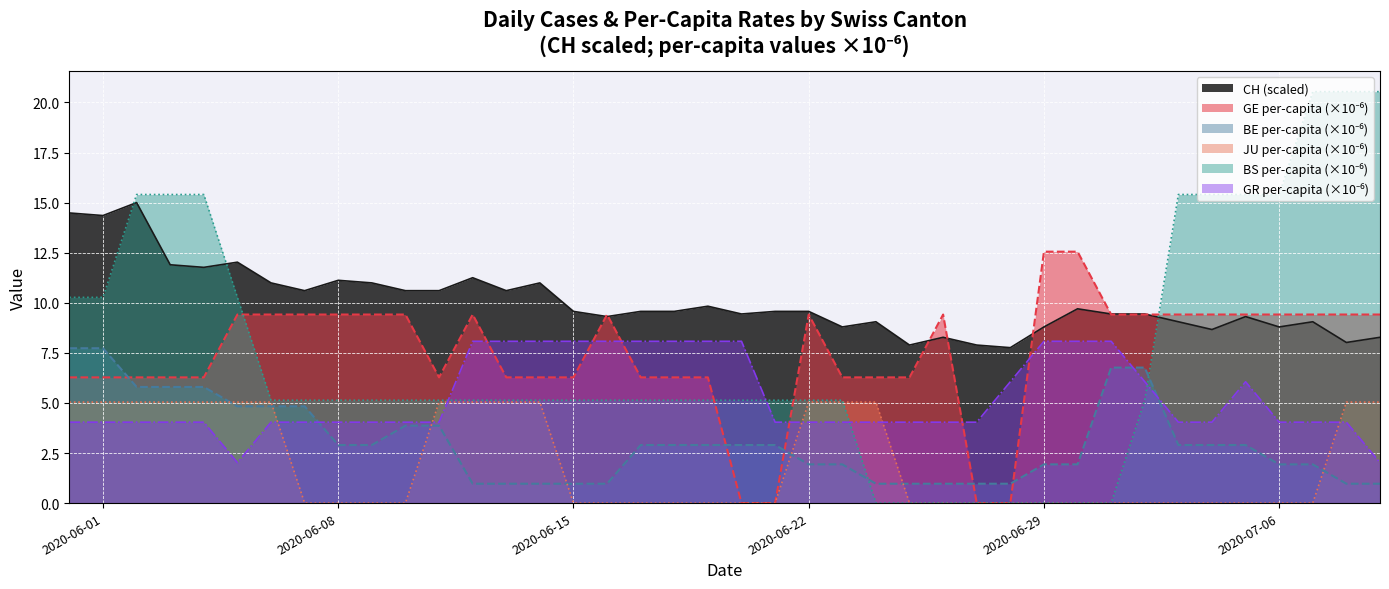

What is the greatest value displayed?

20.5